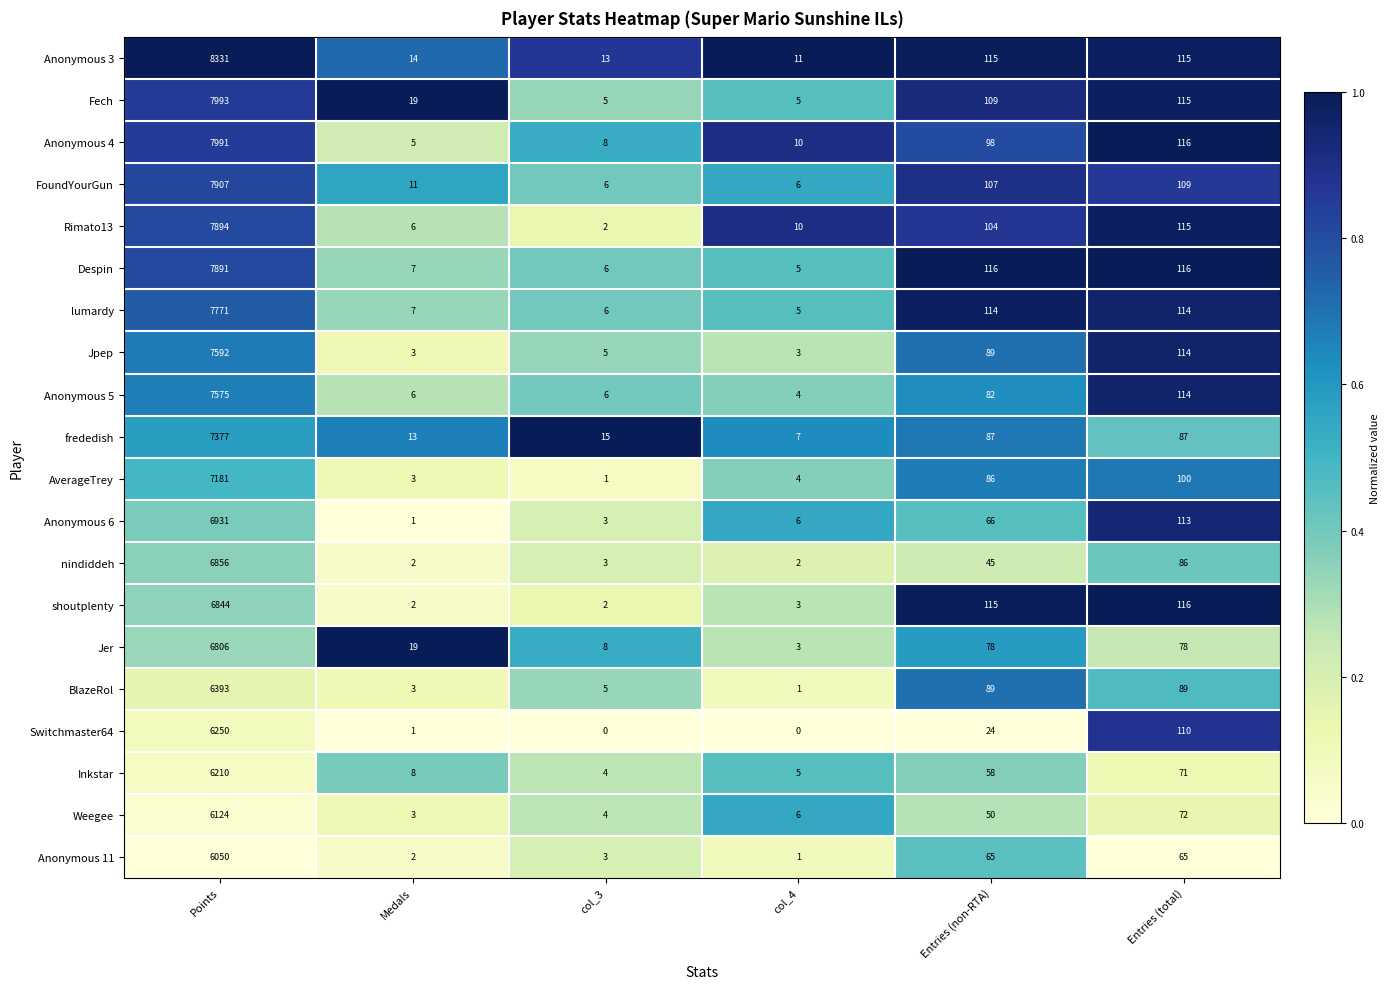

Is it true that Anonymous 4 equals 1 at Medals?

False